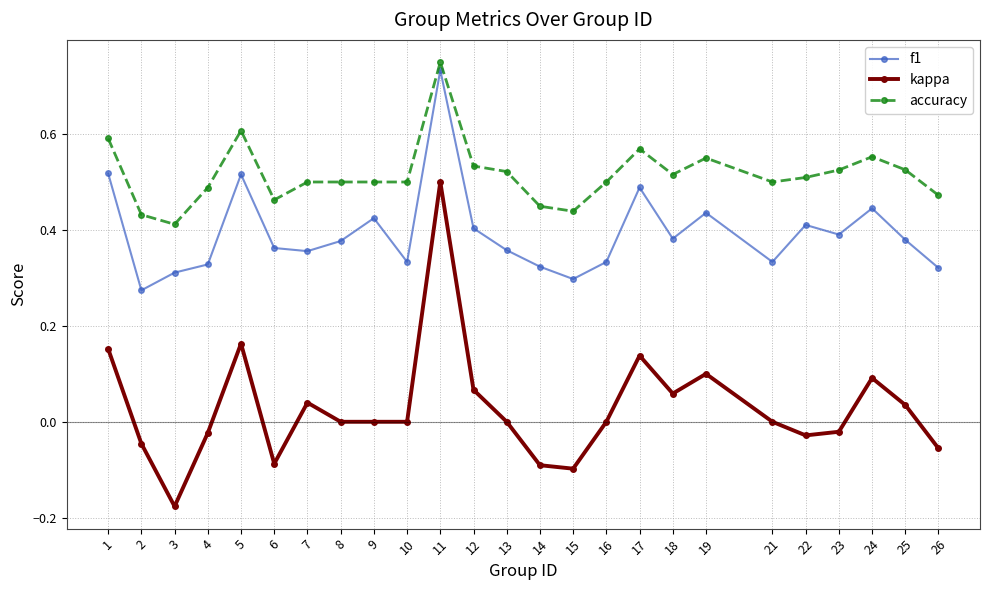

True or false: kappa has a value of 0.0 at 21.

True